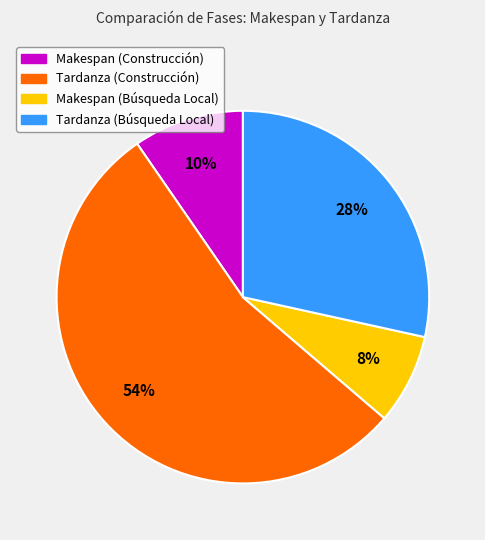

To the nearest percent, what is the average slice percentage?

25%